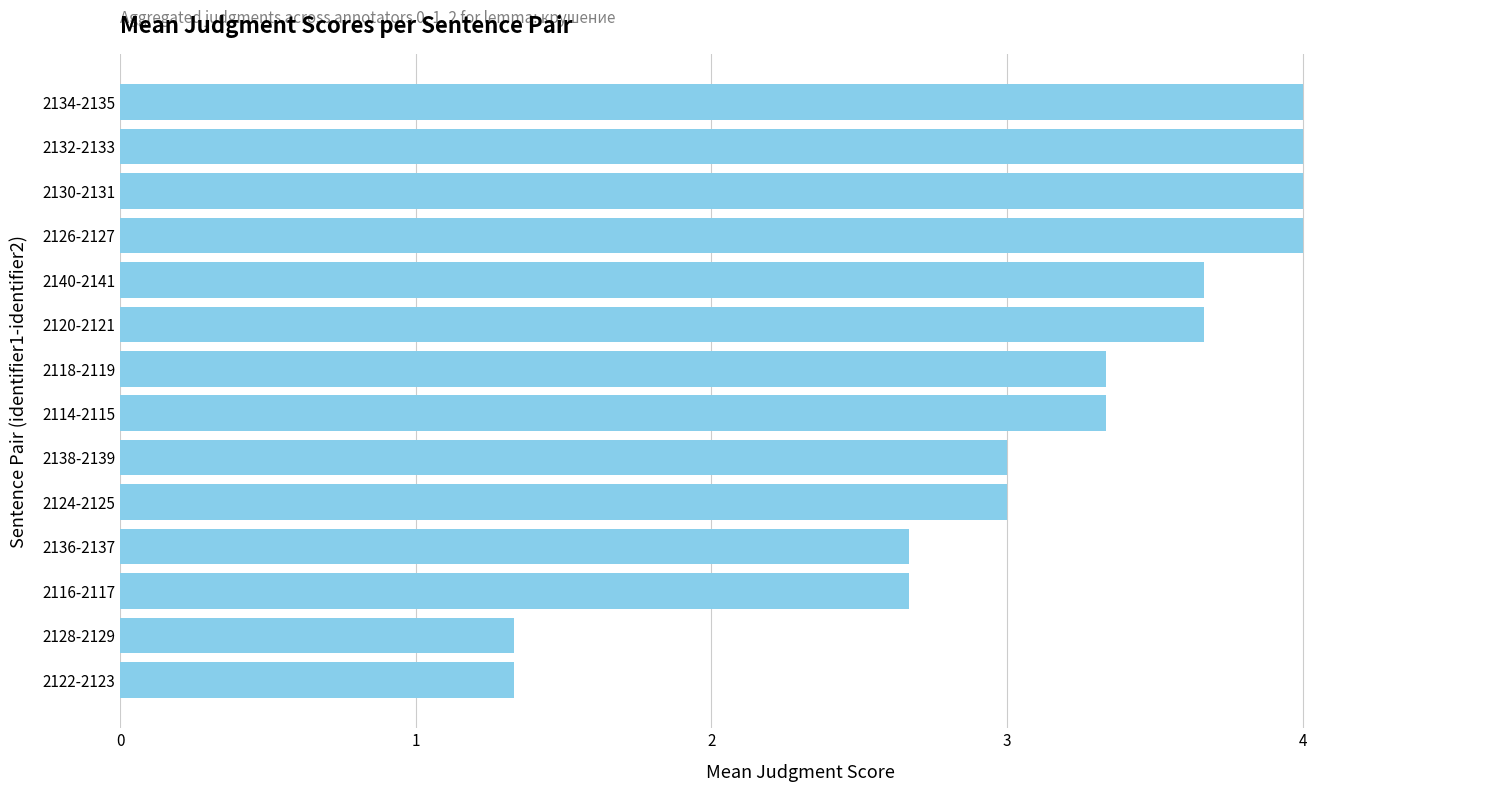

What is the average value?

3.1